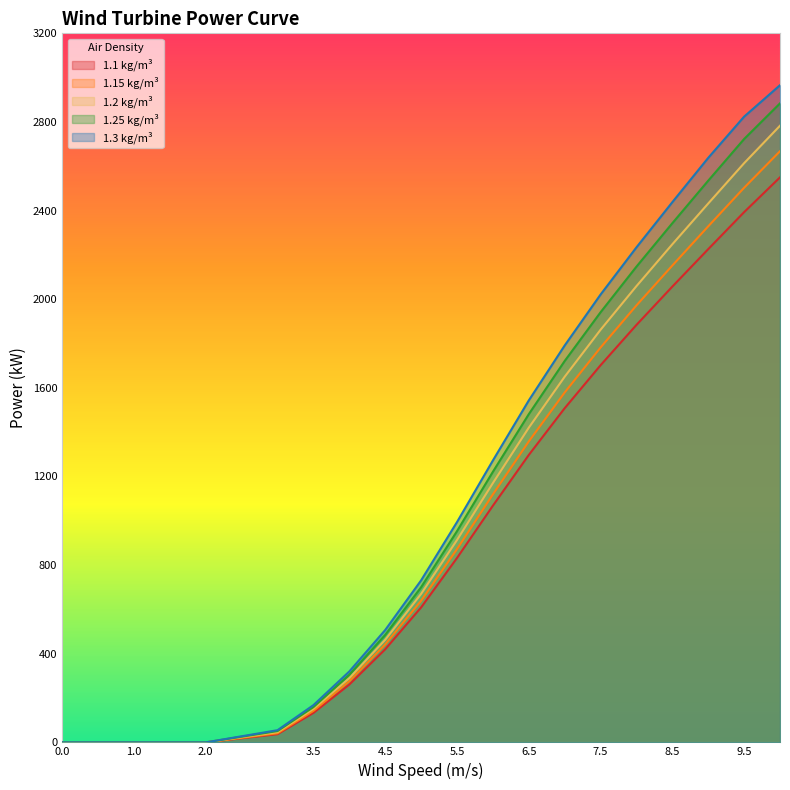

Count the number of categories in the chart.

20